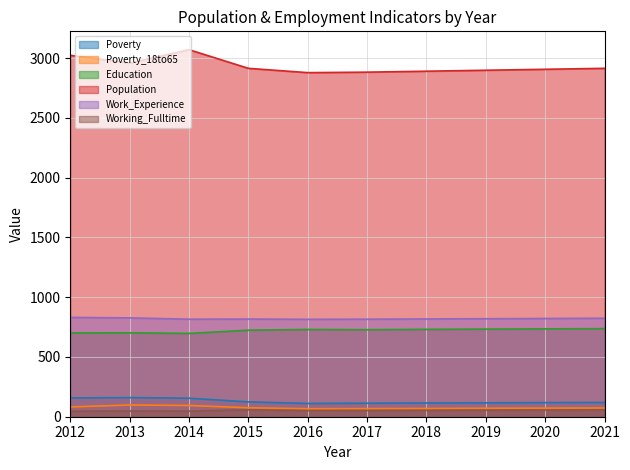

True or false: Population and Education cross at least once.

False